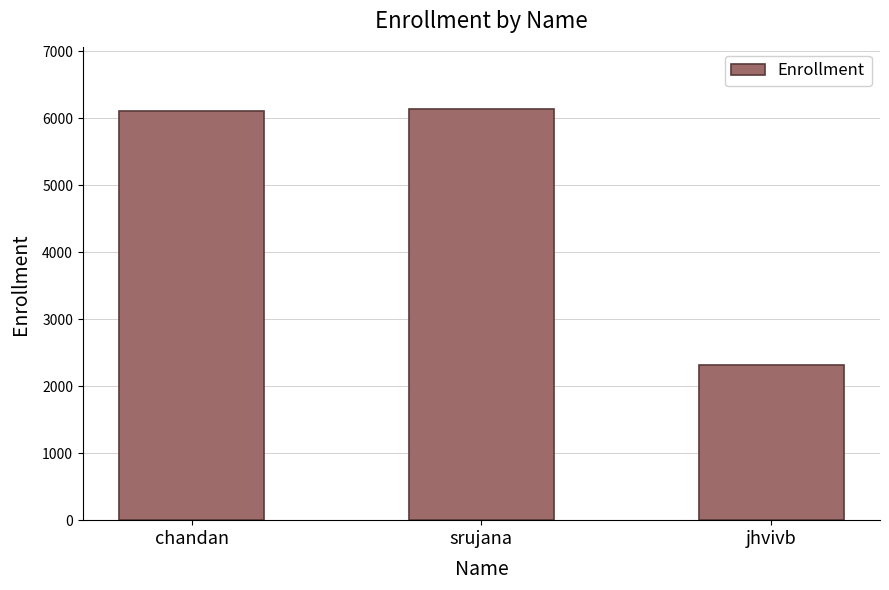

What is the label of the 3rd bar from the left?

jhvivb